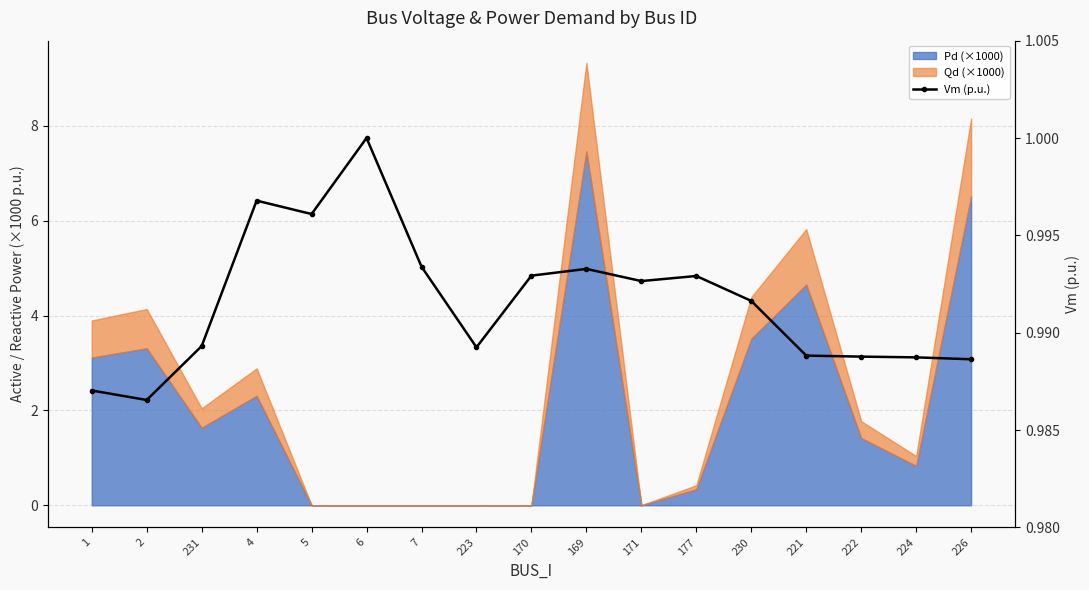

What is the average value?

1.0